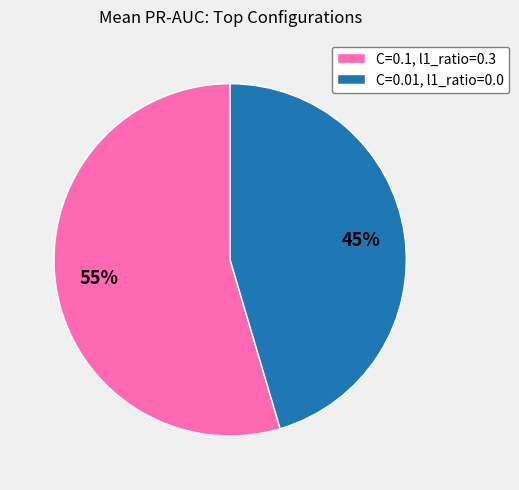

Rank the categories by value from highest to lowest.

C=0.1, l1_ratio=0.3, C=0.01, l1_ratio=0.0